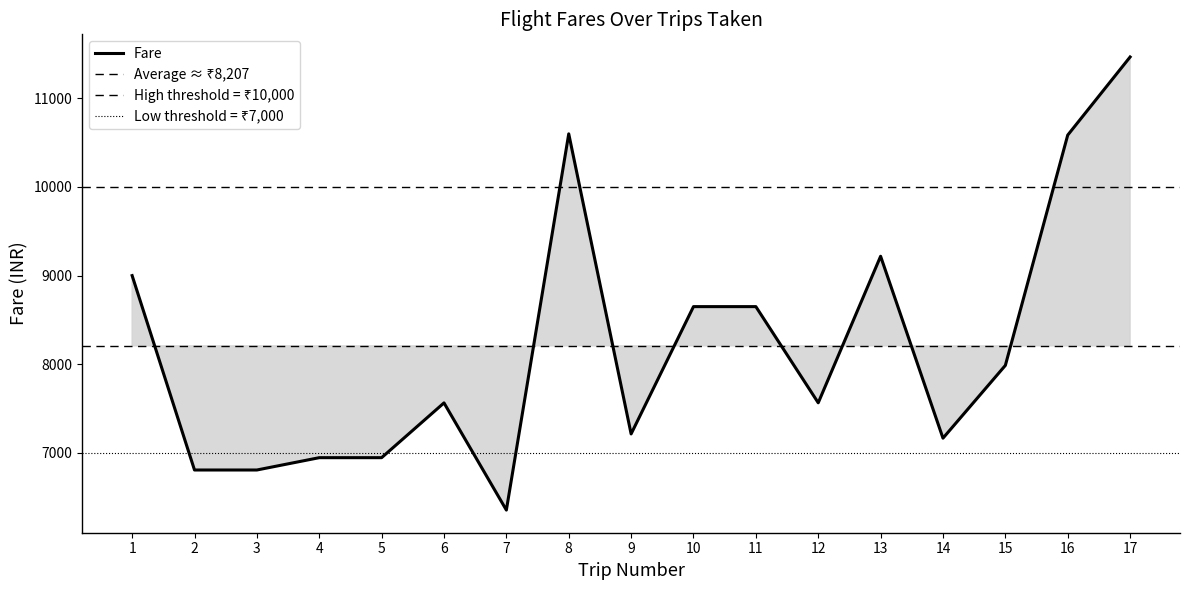

What is the difference between the second highest and minimum values?

4244